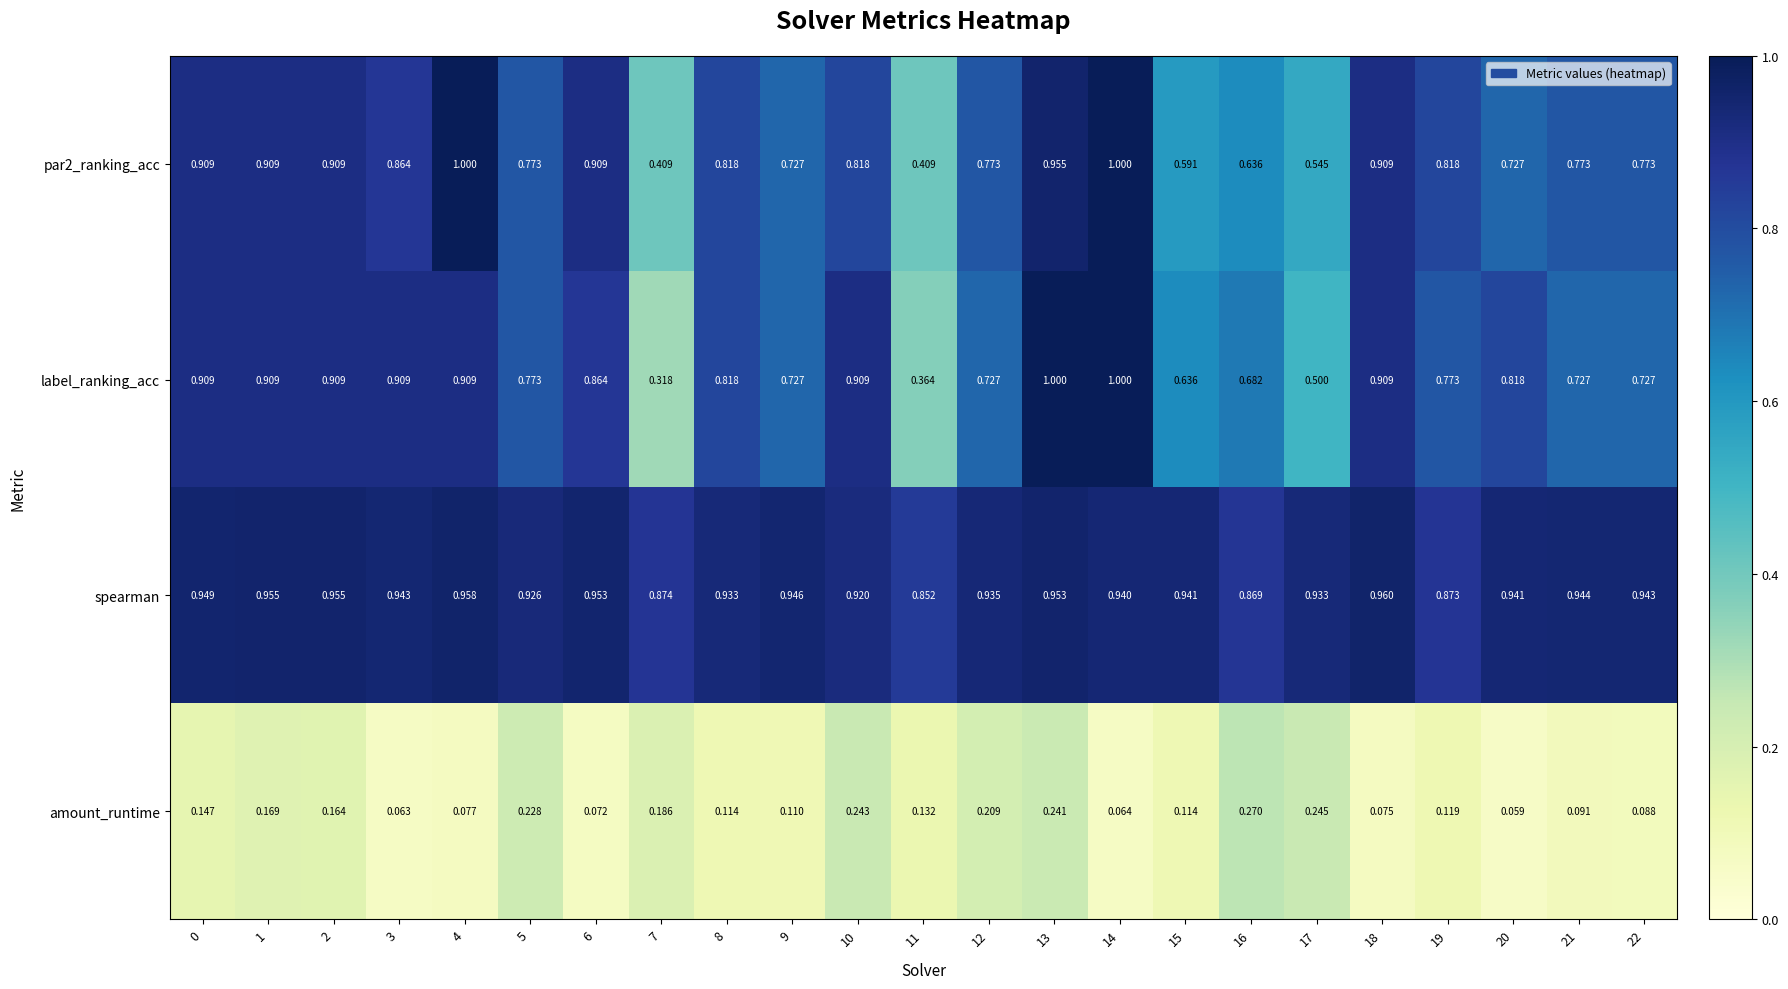

Which series has the largest total across all categories?

spearman